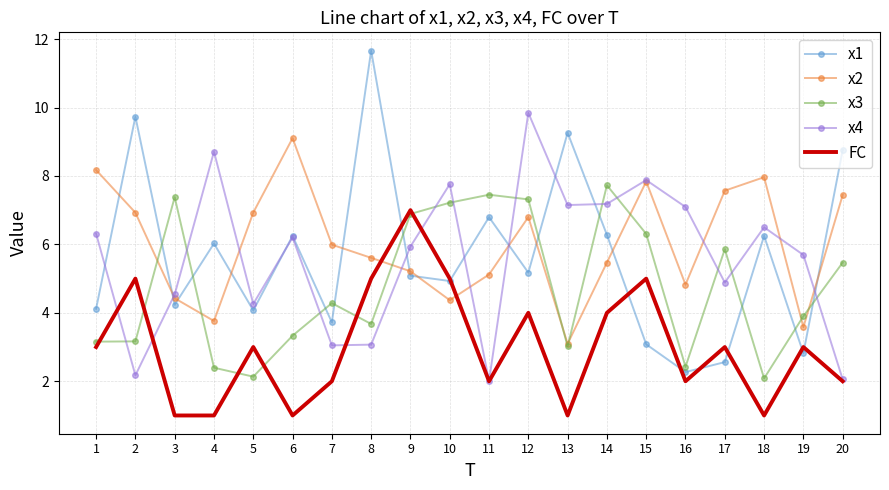

What is the difference between the highest and lowest values at 16?

5.1